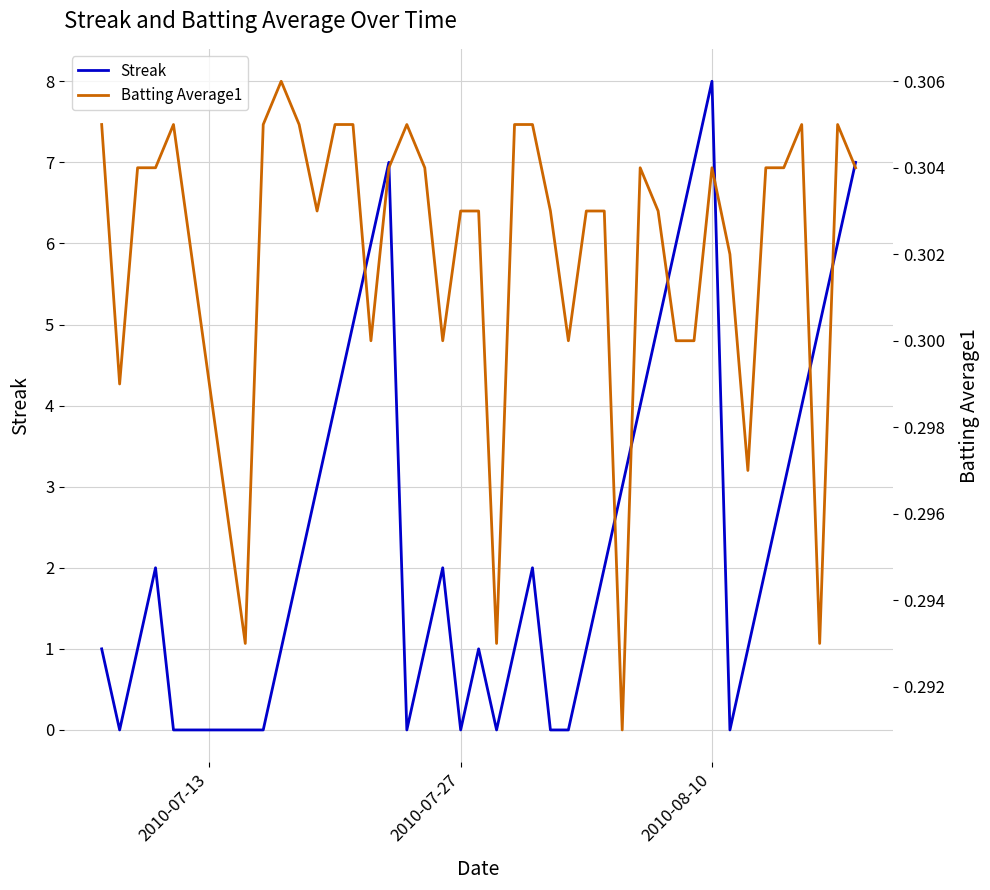

How many interior local peaks does the Streak series have?

6